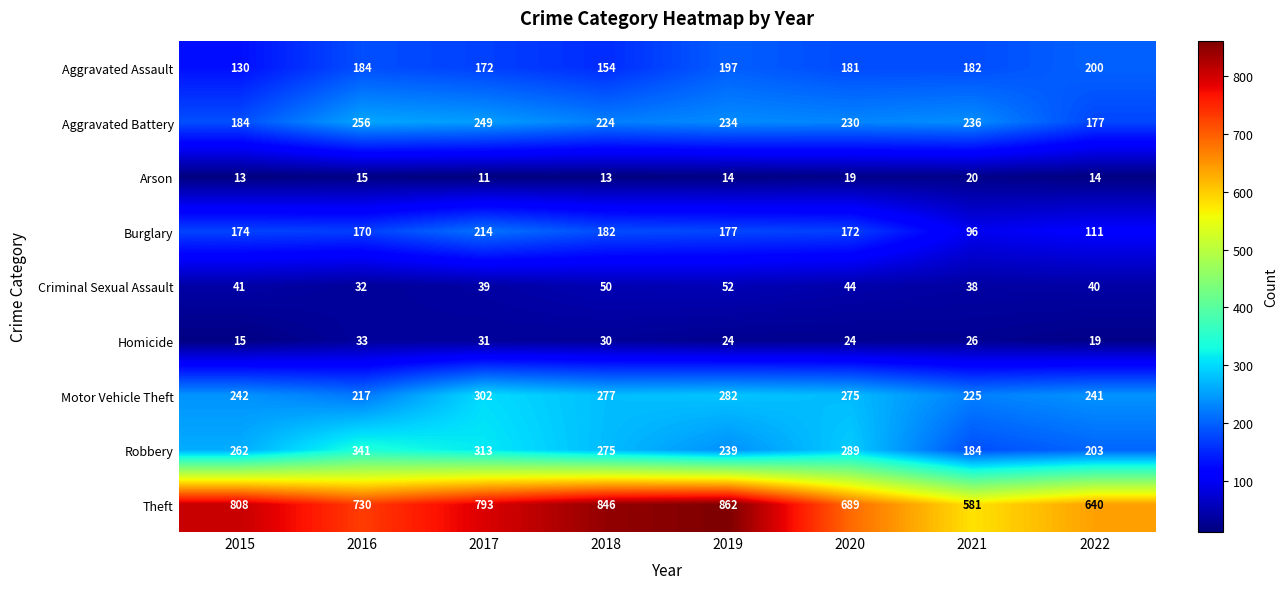

How many data points does each series have?

8